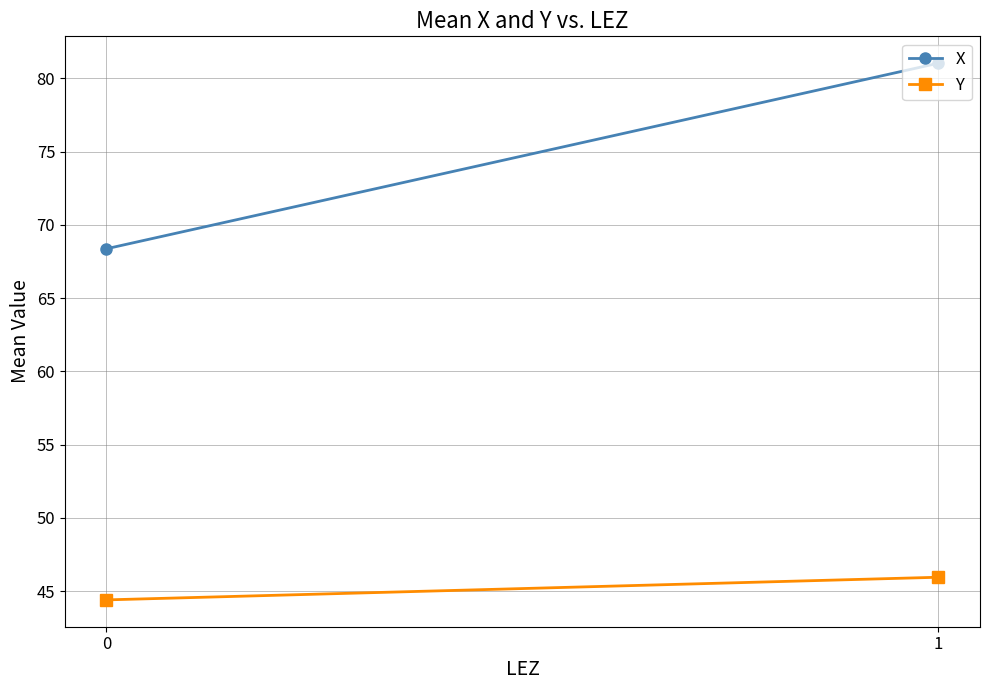

Is it true that Y equals 45.9 at 1?

True